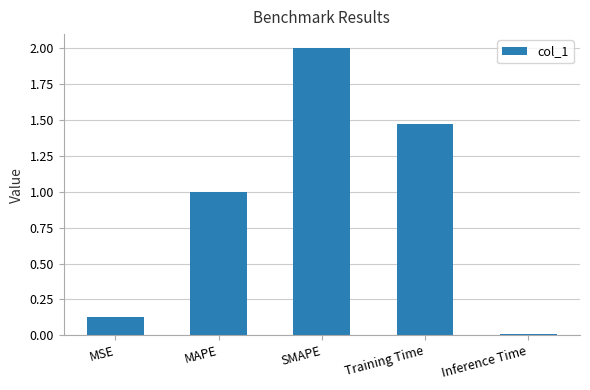

What is the ratio of the value at Training Time to the value at SMAPE?

0.7